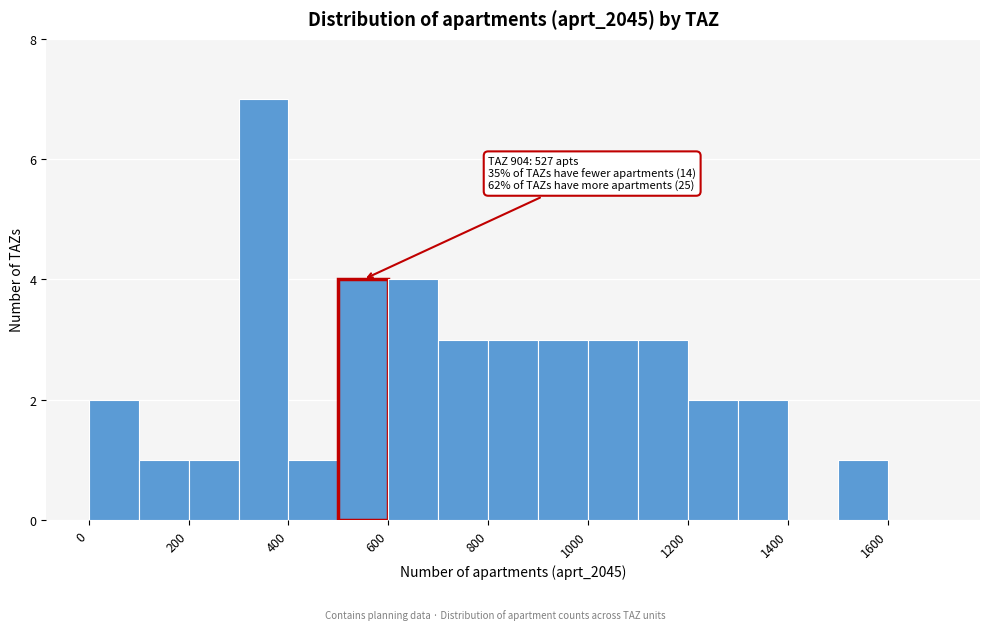

Which range on the x-axis has the tallest bar?

300 to 400